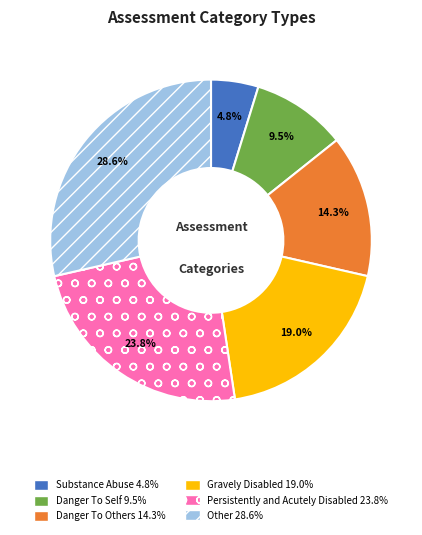

Count the number of slices in the pie.

6